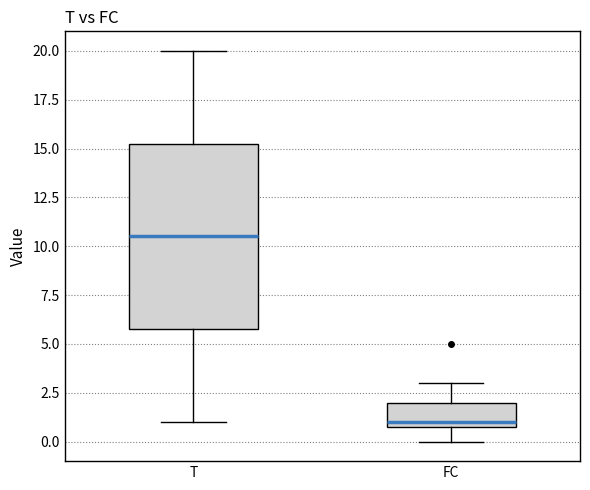

Where is the upper edge of the box for T on the y-axis? The values are not printed on the chart, so give them approximately, as read against the axis.

15.5